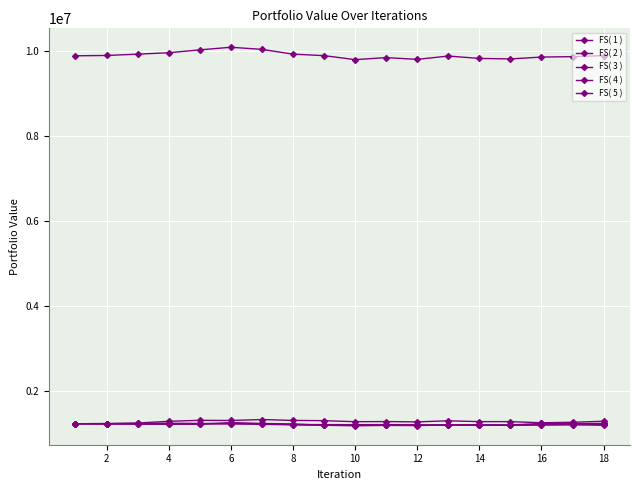

Which series has the widest spread of values?

FS( 1 )